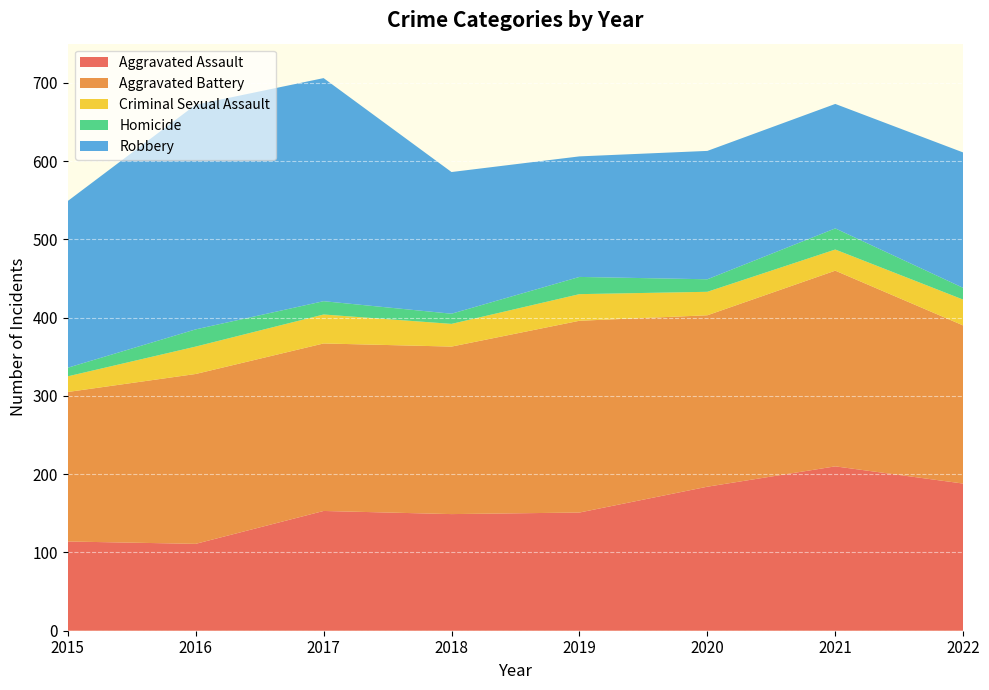

Reading right to left, what are all the values shown in this chart?

Aggravated Assault: 188	210	184	151	149	153	111	114
Aggravated Battery: 202	250	219	245	214	214	217	191
Criminal Sexual Assault: 33	27	30	34	29	37	35	20
Homicide: 15	27	16	22	13	17	22	11
Robbery: 173	159	164	154	181	285	287	213